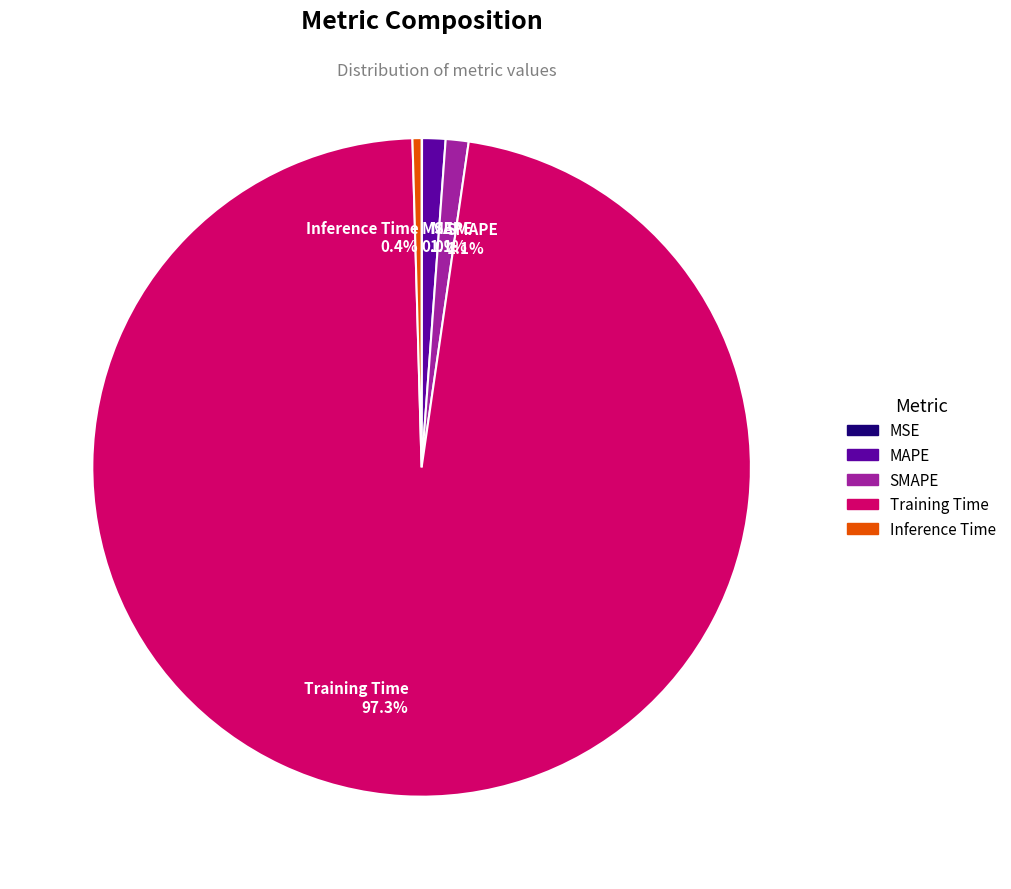

Is there a majority slice in this chart?

Yes